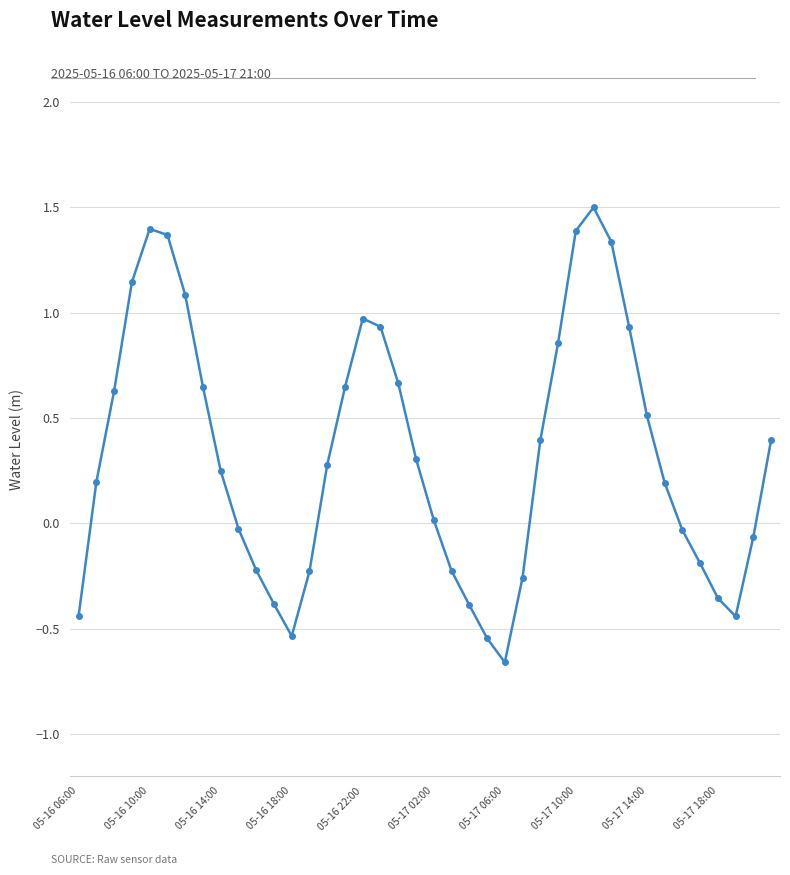

What is the greatest value displayed?

1.5